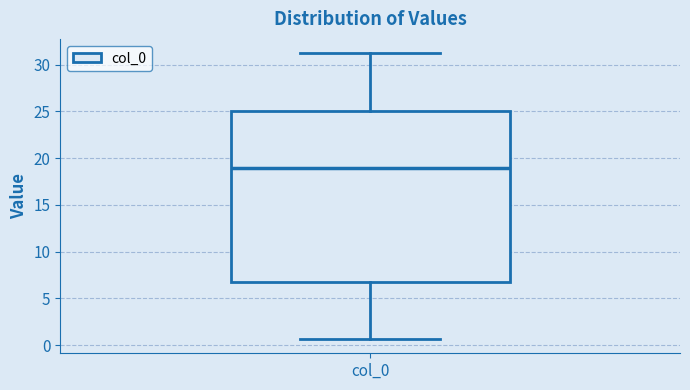

Transcribe this box plot: give where the median line is, the range the box spans, and where the two whiskers end, as read against the y-axis. The values are not printed on the chart, so give them approximately, as read against the axis.

median 19.0, box 6.5 to 25.0, whiskers 0.5 to 31.0